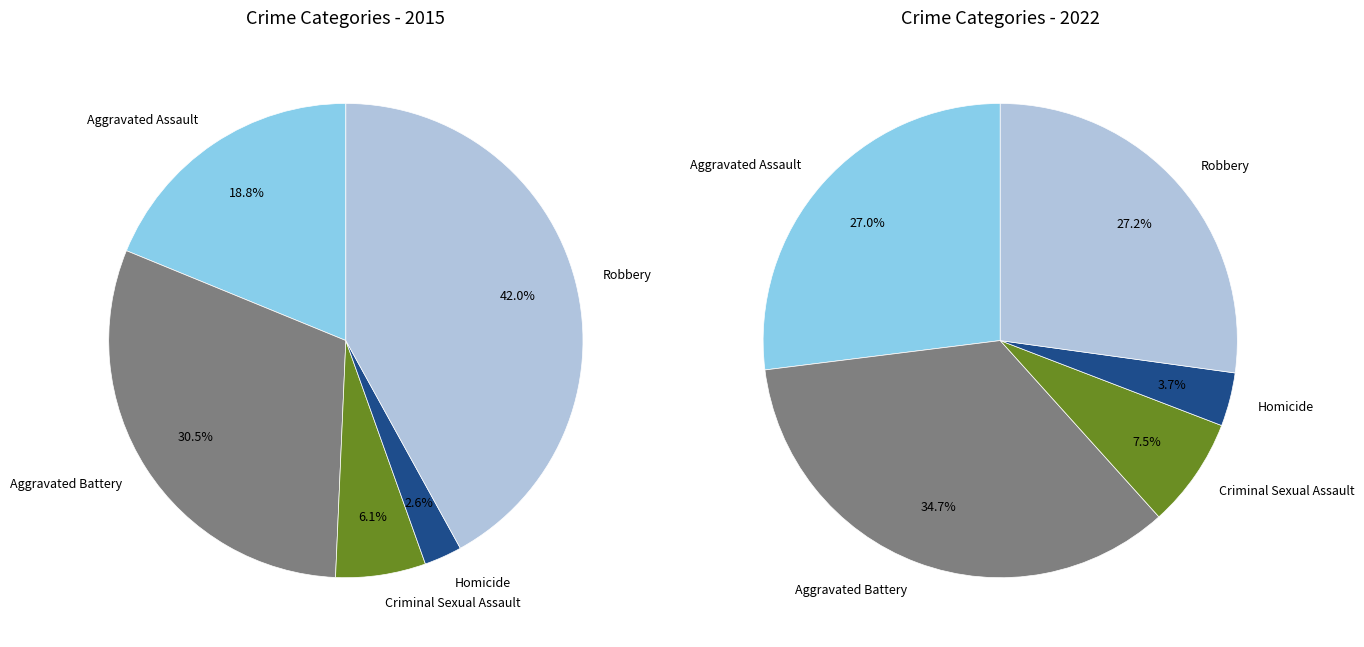

Is there a majority slice in this chart?

No